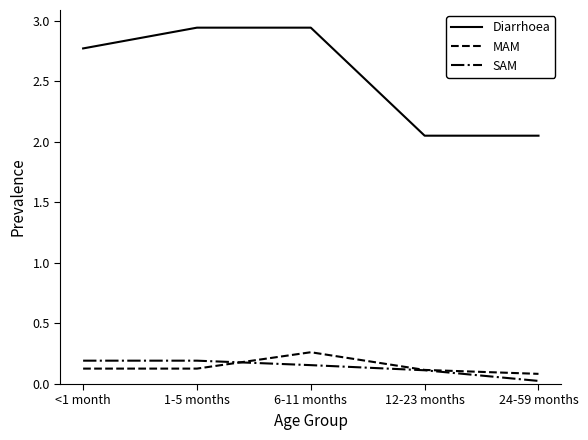

Which series has the widest spread of values?

Diarrhoea